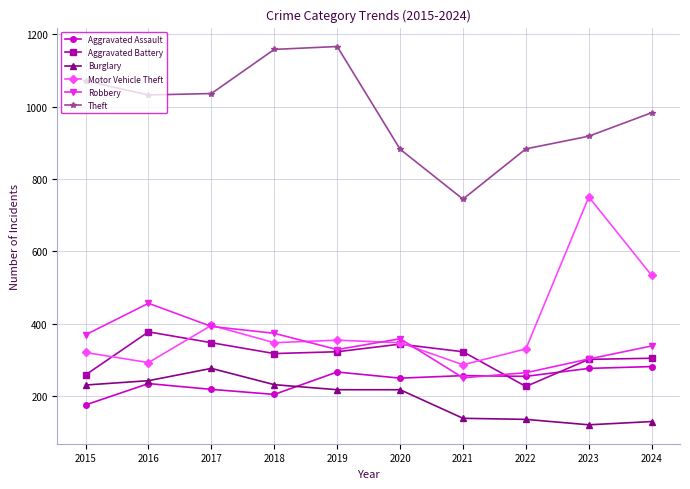

What is the difference between the highest and lowest values at 2021?

606